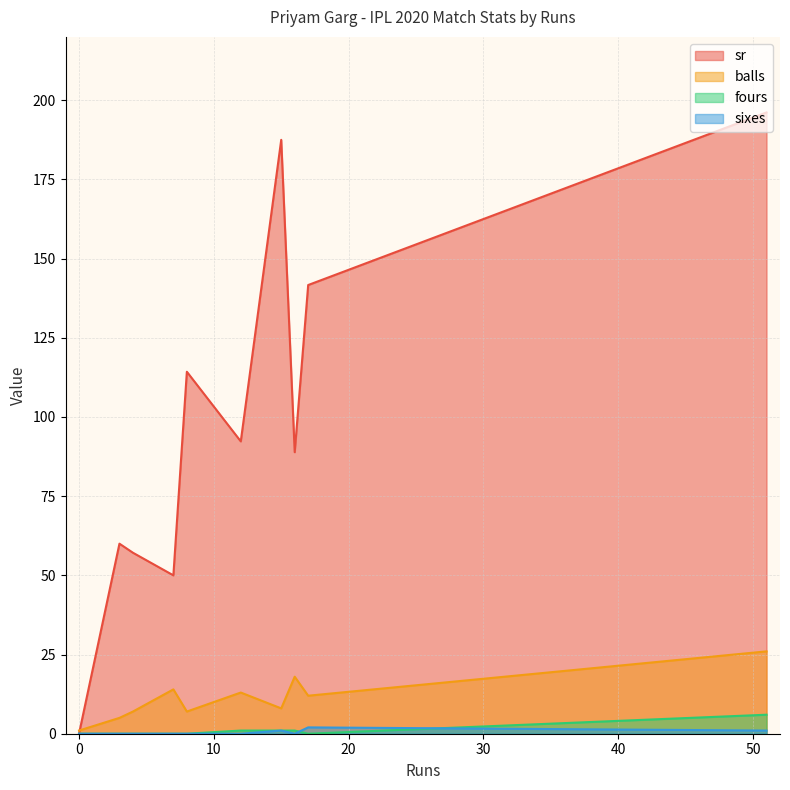

In fours, how many points are lower than both neighbors (excluding endpoints)?

1